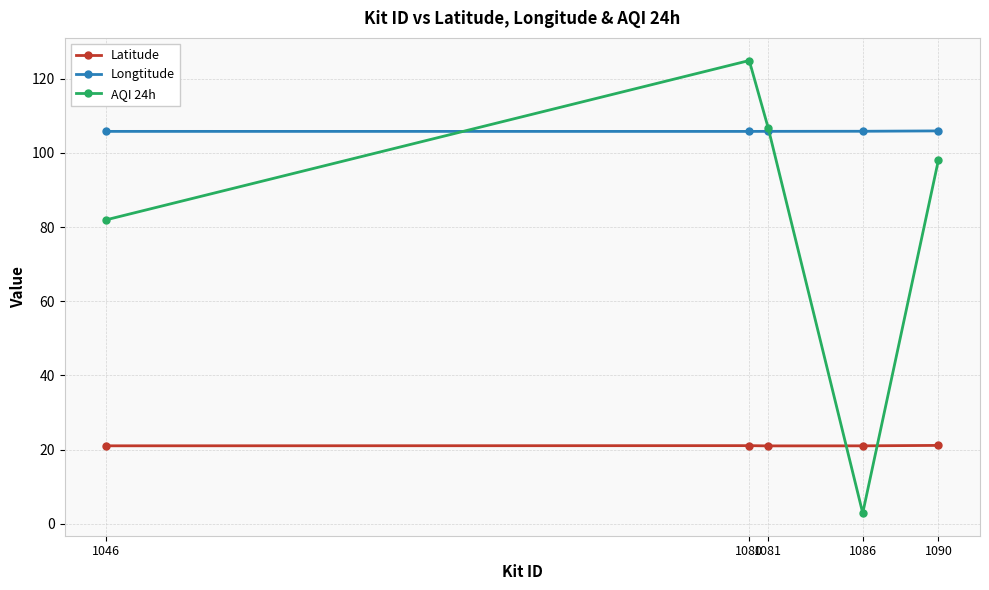

True or false: AQI 24h has more than 2 interior local peaks.

False